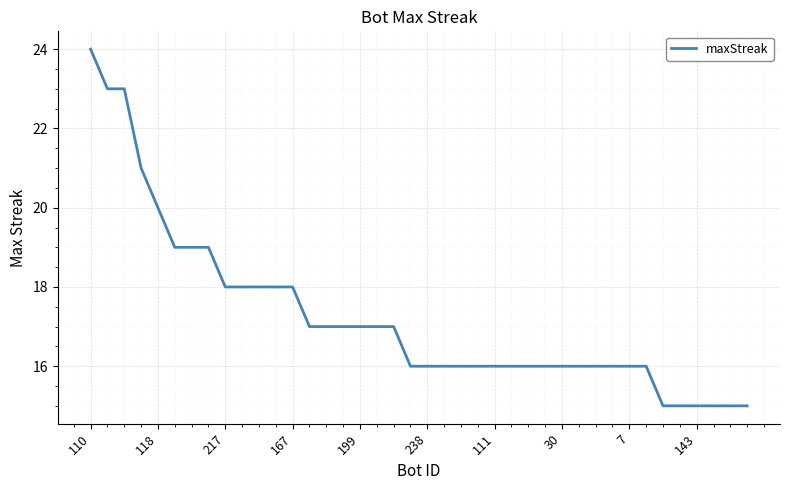

How many series are shown in this chart?

1